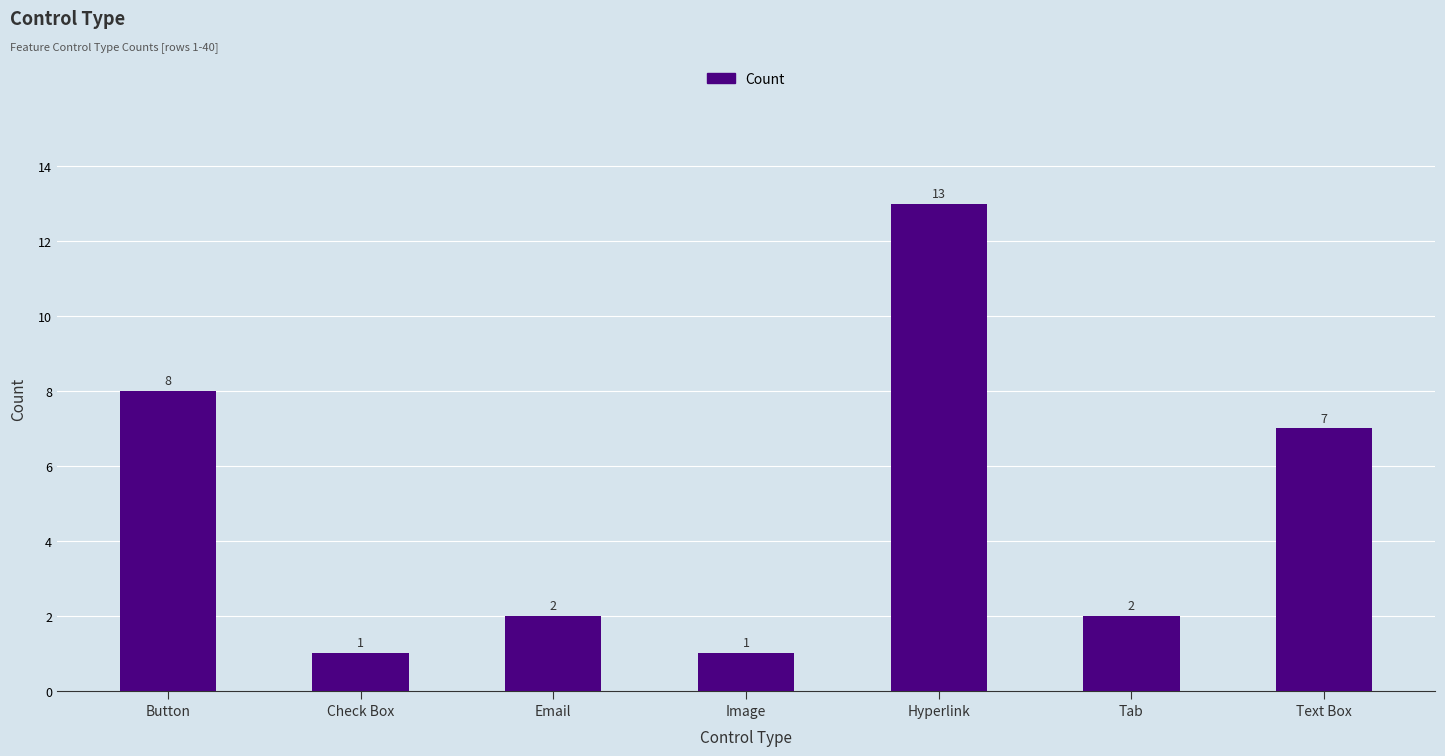

What is the difference between the maximum and minimum values?

12